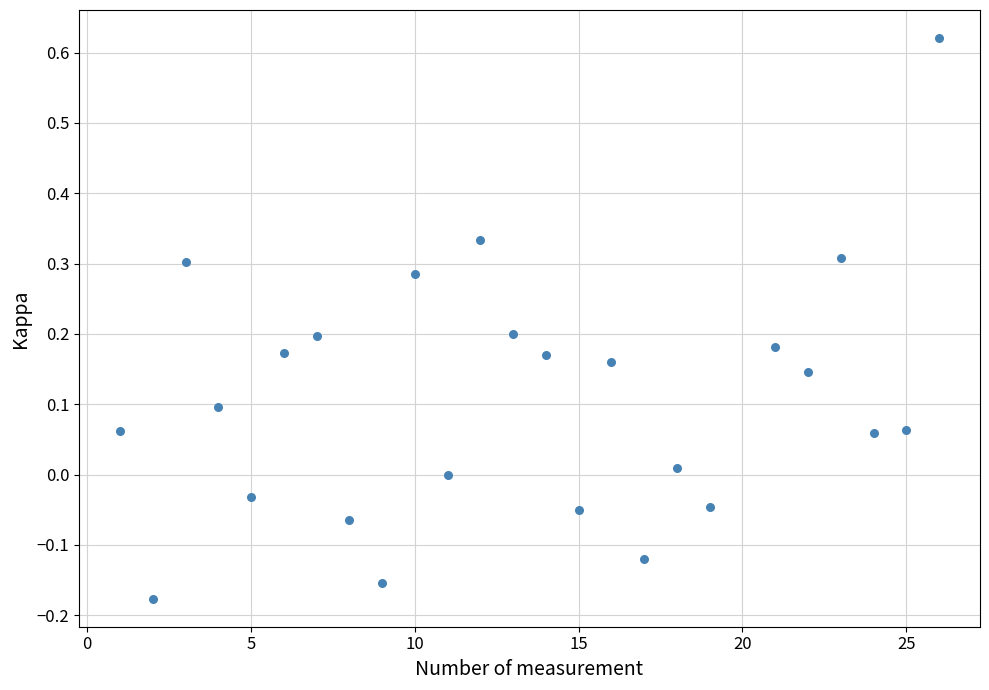

What is the range of X values (max minus min)?

25.0